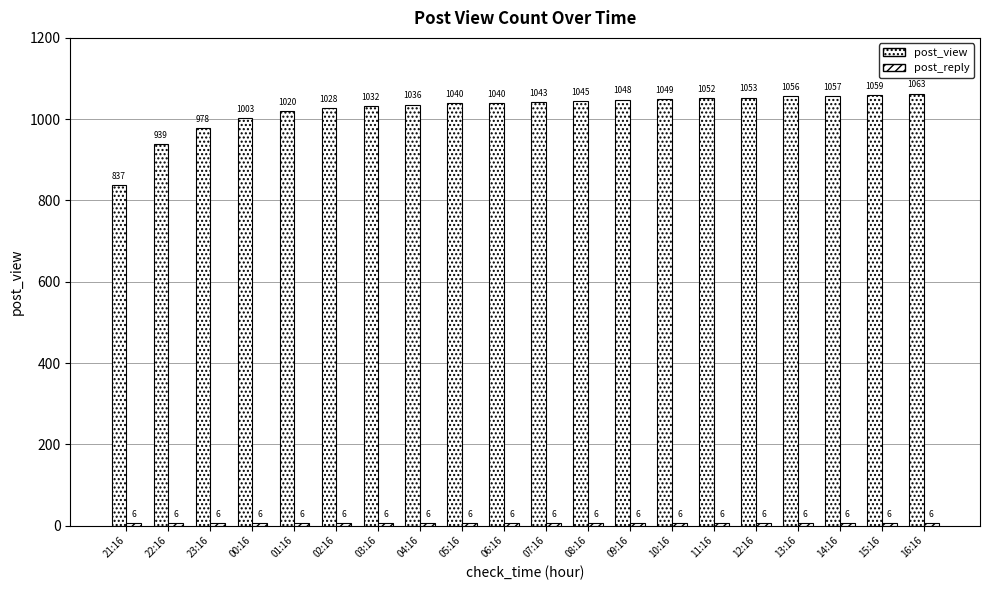

What is the difference between the highest and lowest values at 05:16?

1034